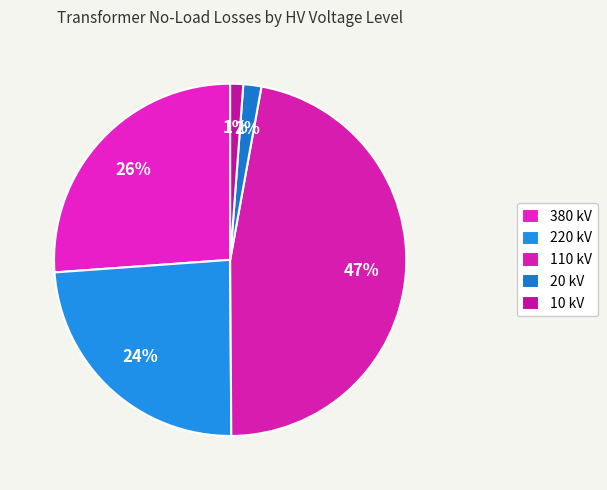

Which category has the smallest portion of the pie?

10